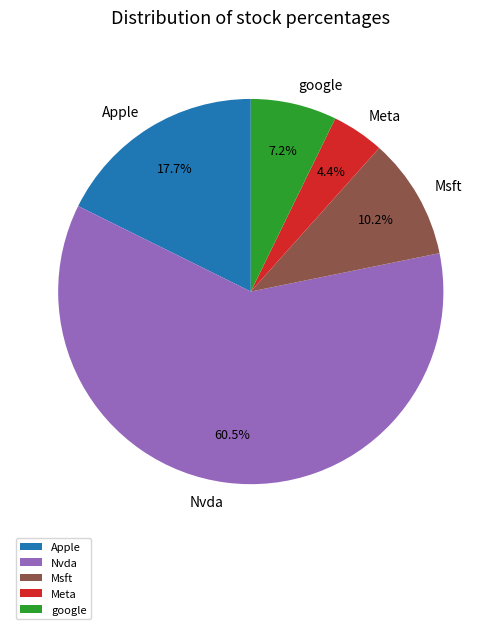

Which slice is the smallest?

Meta